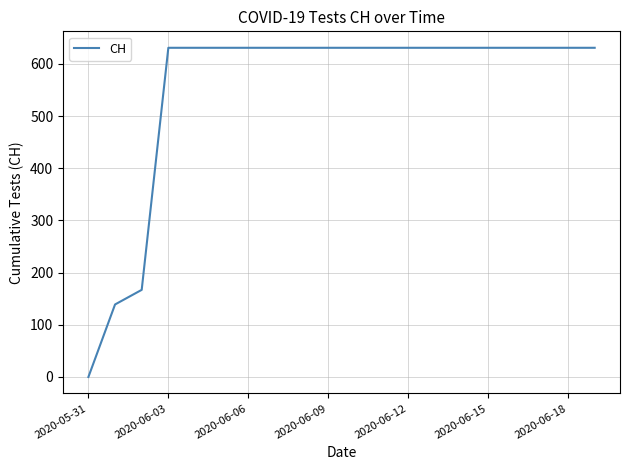

What is the difference between the maximum and minimum values?

631